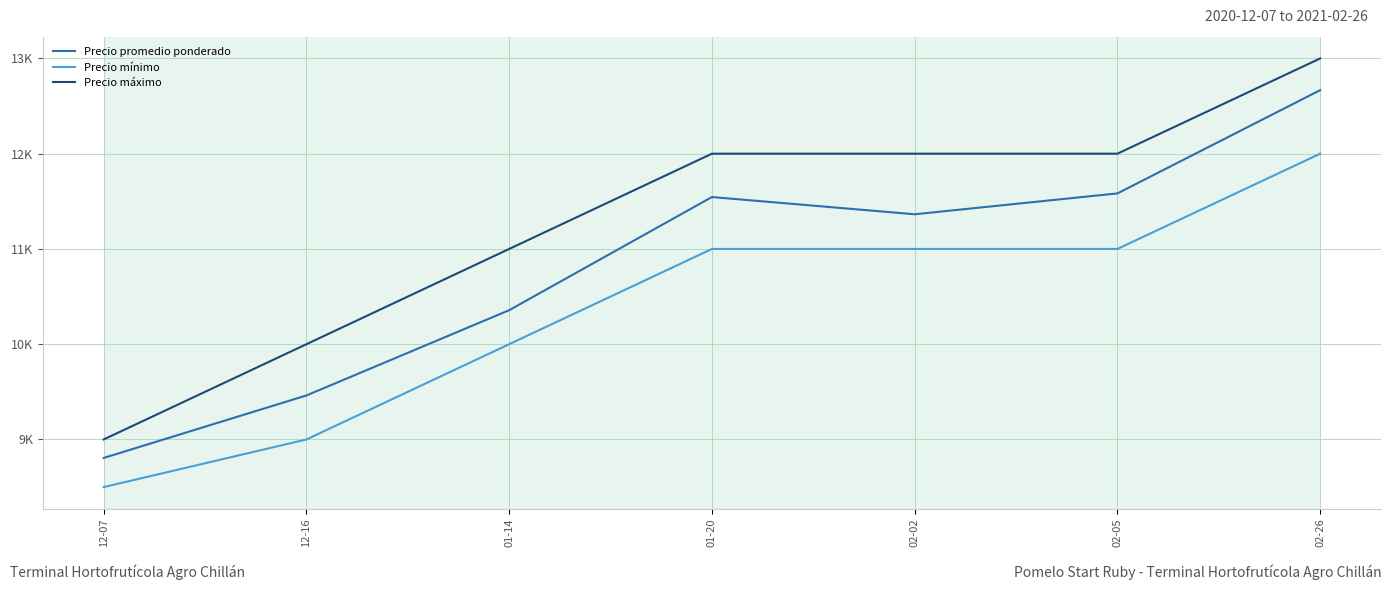

Reading left to right, what are all the values shown in this chart?

Precio promedio ponderado: 12-07=8806	12-16=9462	01-14=10357	01-20=11545	02-02=11364	02-05=11583	02-26=12667
Precio mínimo: 12-07=8500	12-16=9000	01-14=10000	01-20=11000	02-02=11000	02-05=11000	02-26=12000
Precio máximo: 12-07=9000	12-16=10000	01-14=11000	01-20=12000	02-02=12000	02-05=12000	02-26=13000